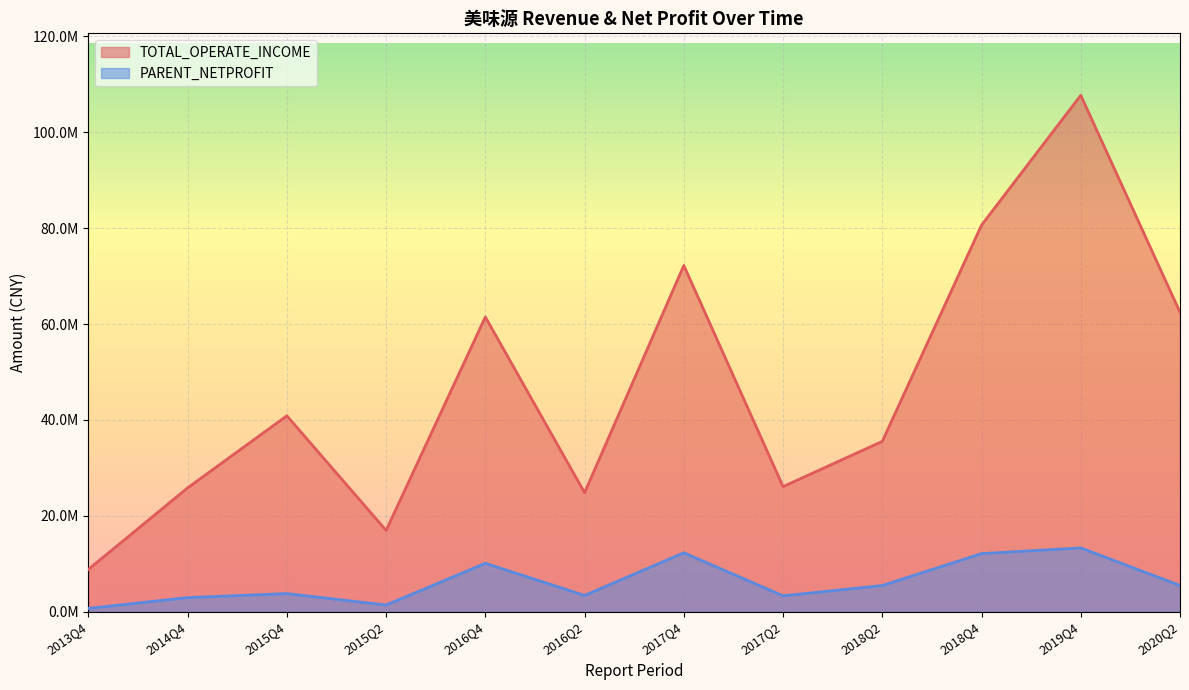

At which category does the chart reach its peak across all series?

2019Q4